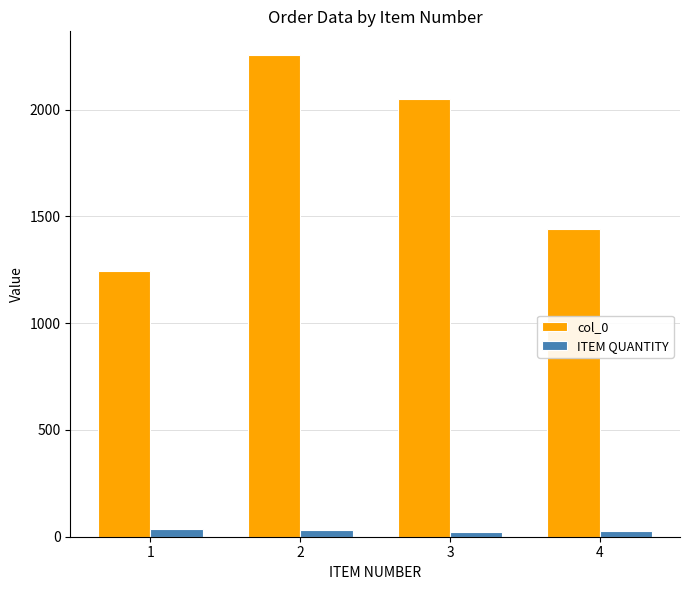

List the series in order of their peak value, lowest first.

ITEM QUANTITY, col_0